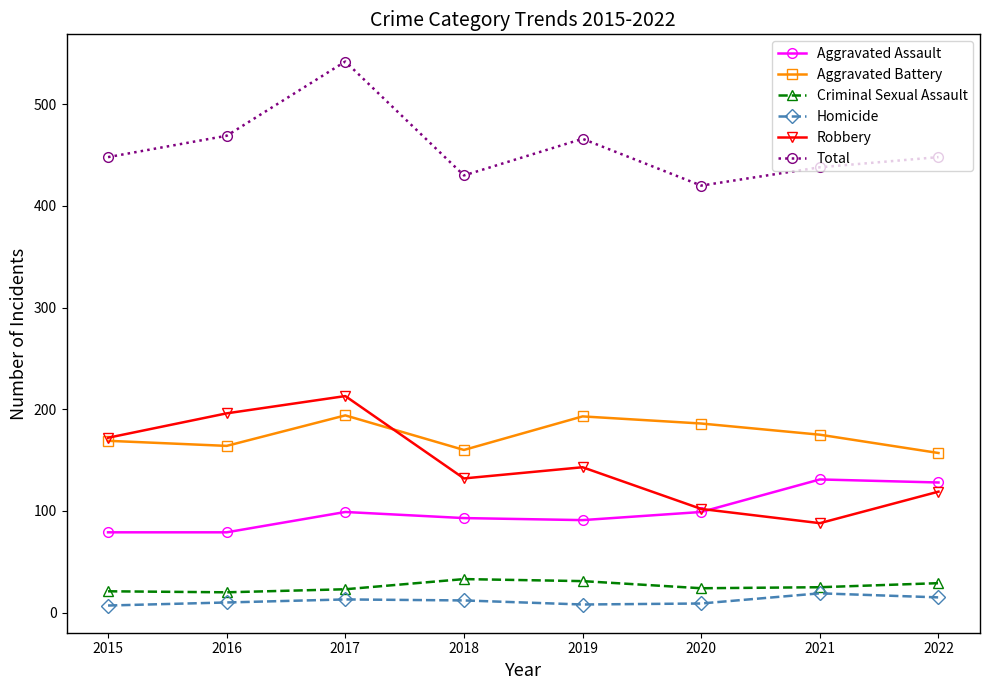

Which category has the lowest value in the Robbery series?

2021